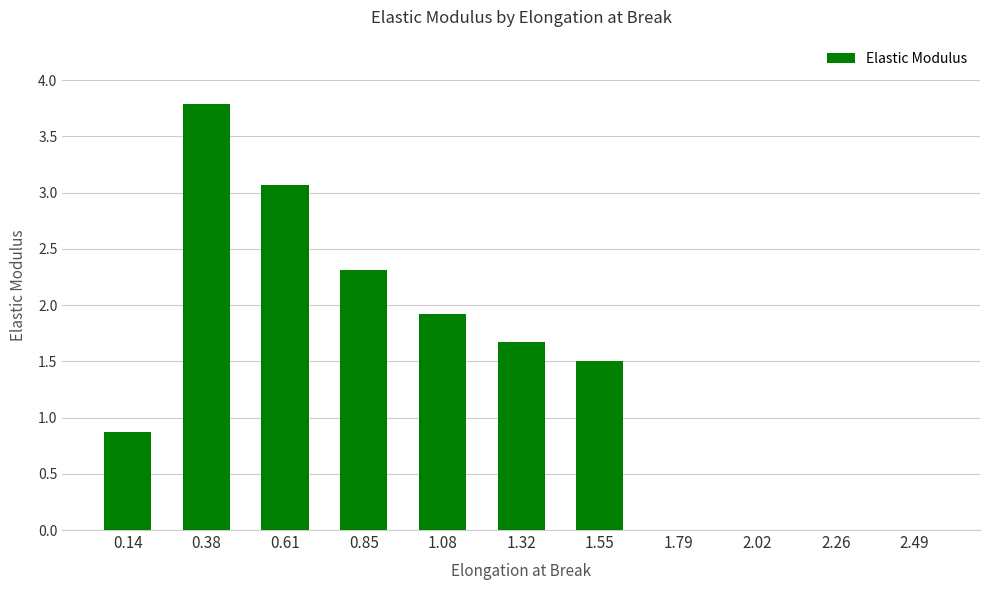

The chart shows a value of 2.6 at 0.38. True or false?

False